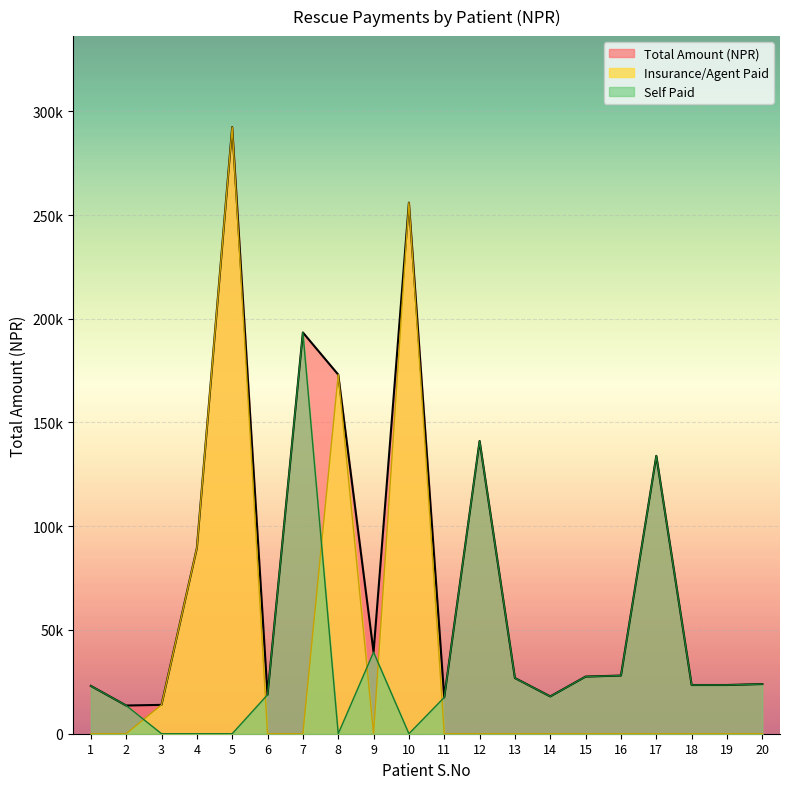

How many lines are shown in the chart?

3